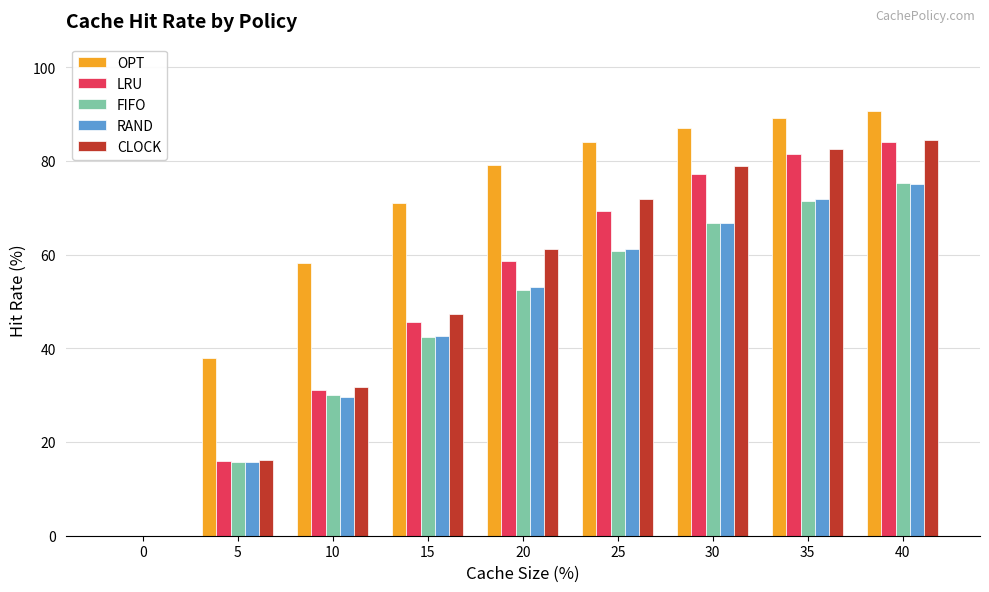

What is the maximum value for LRU?

84.0